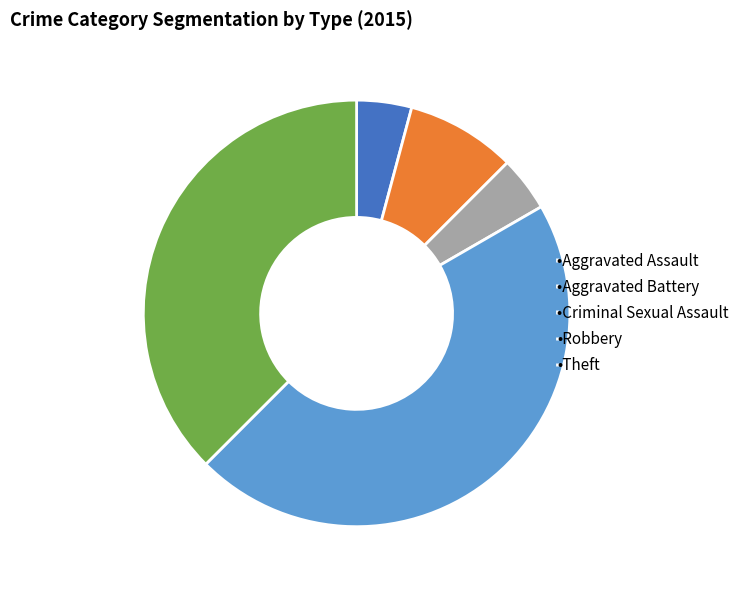

Which slice is the largest?

•Robbery